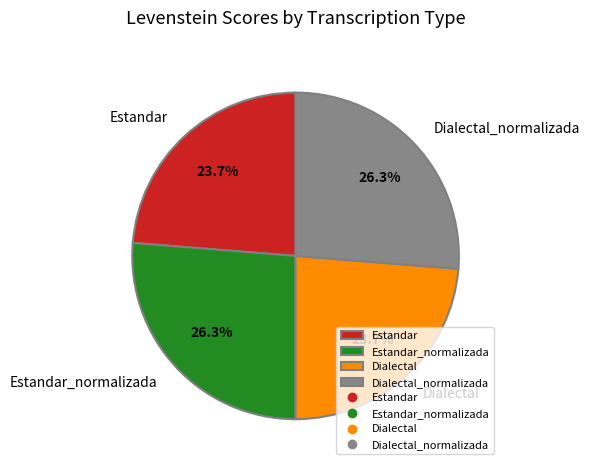

To the nearest percent, what is the difference between the largest and smallest slice percentages?

3%